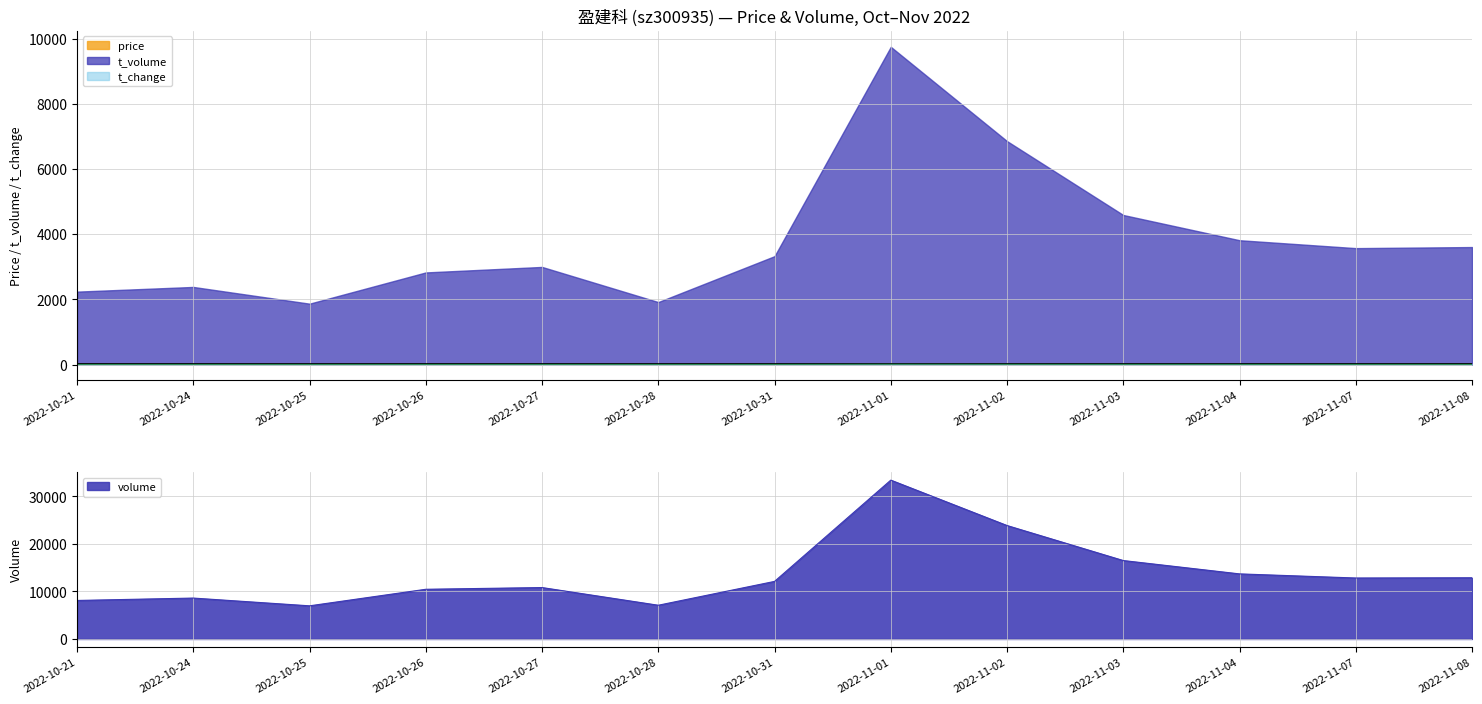

What is the difference between the maximum and minimum values in the t_volume series?

7894.0